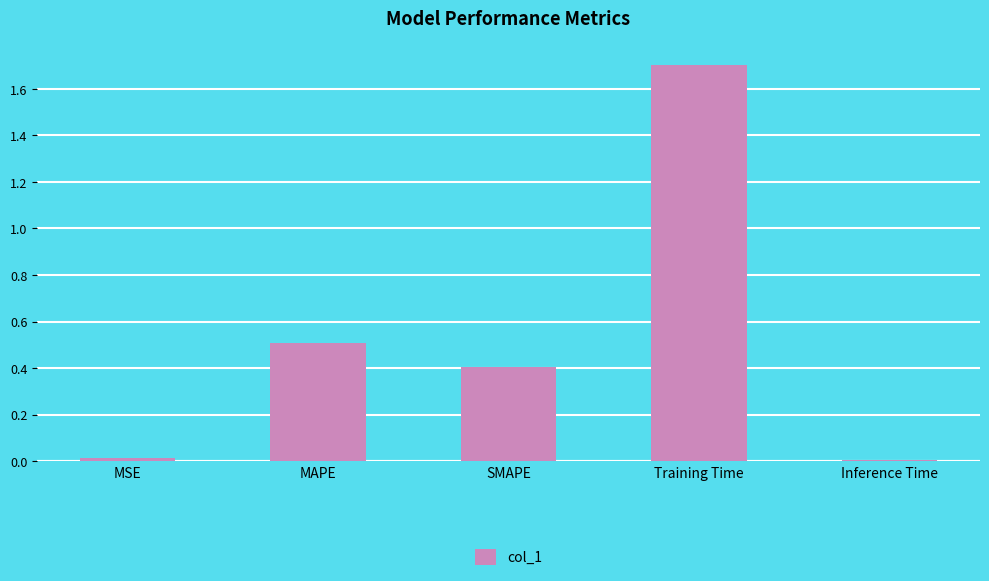

What is the difference between the maximum and minimum values?

1.7